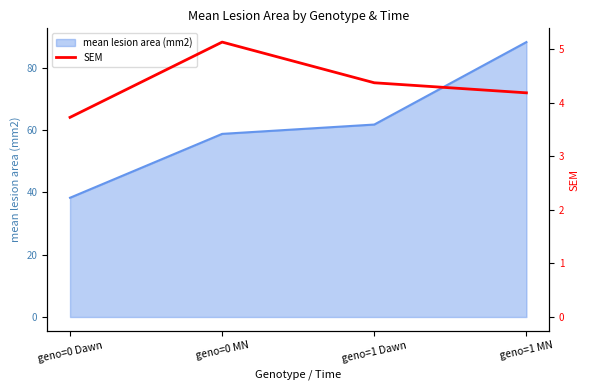

List the labels in order of value, smallest first.

geno=0 Dawn, geno=1 MN, geno=1 Dawn, geno=0 MN